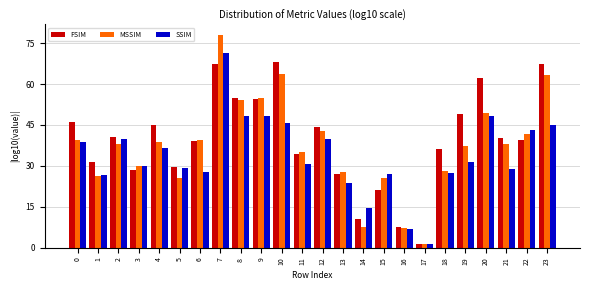

Which category has the highest value in the SSIM series?

7